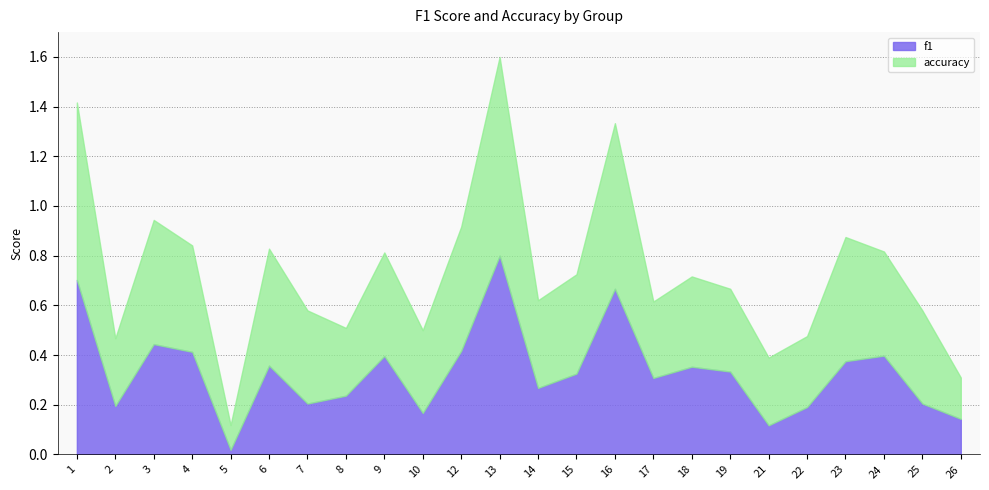

Where is the first local maximum for accuracy?

3